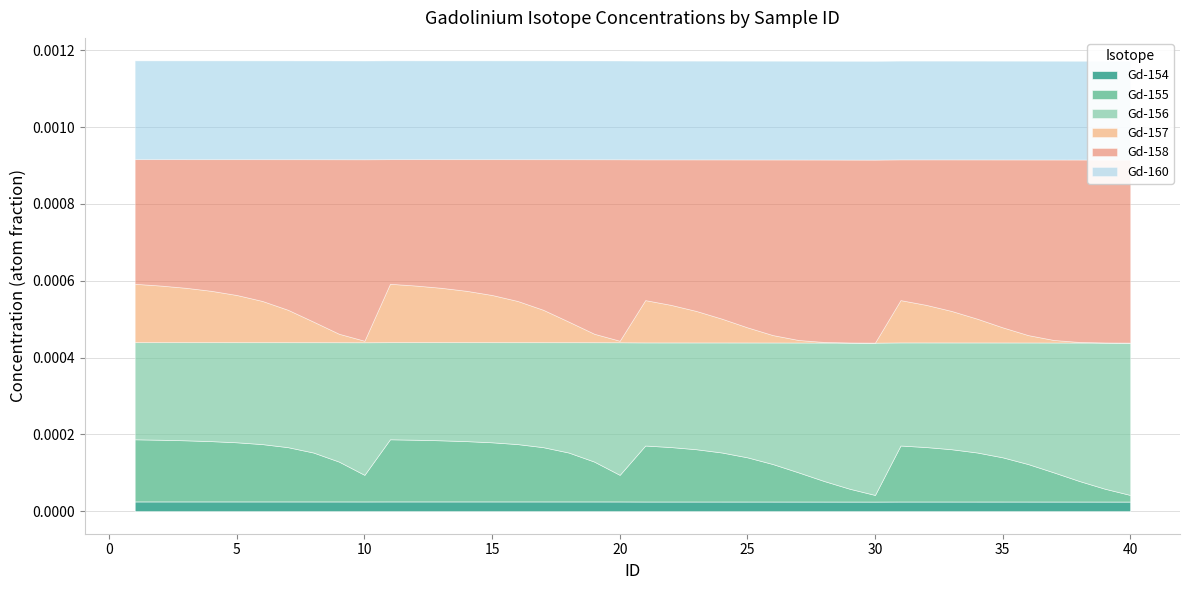

At which category is the sum across all series the highest?

11